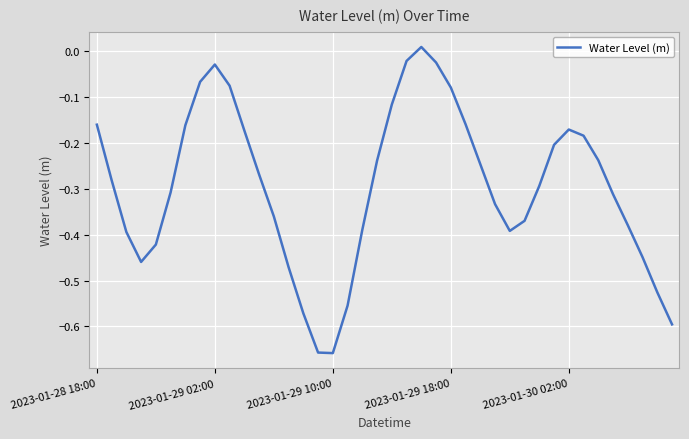

What is the difference between the maximum and minimum values?

0.7